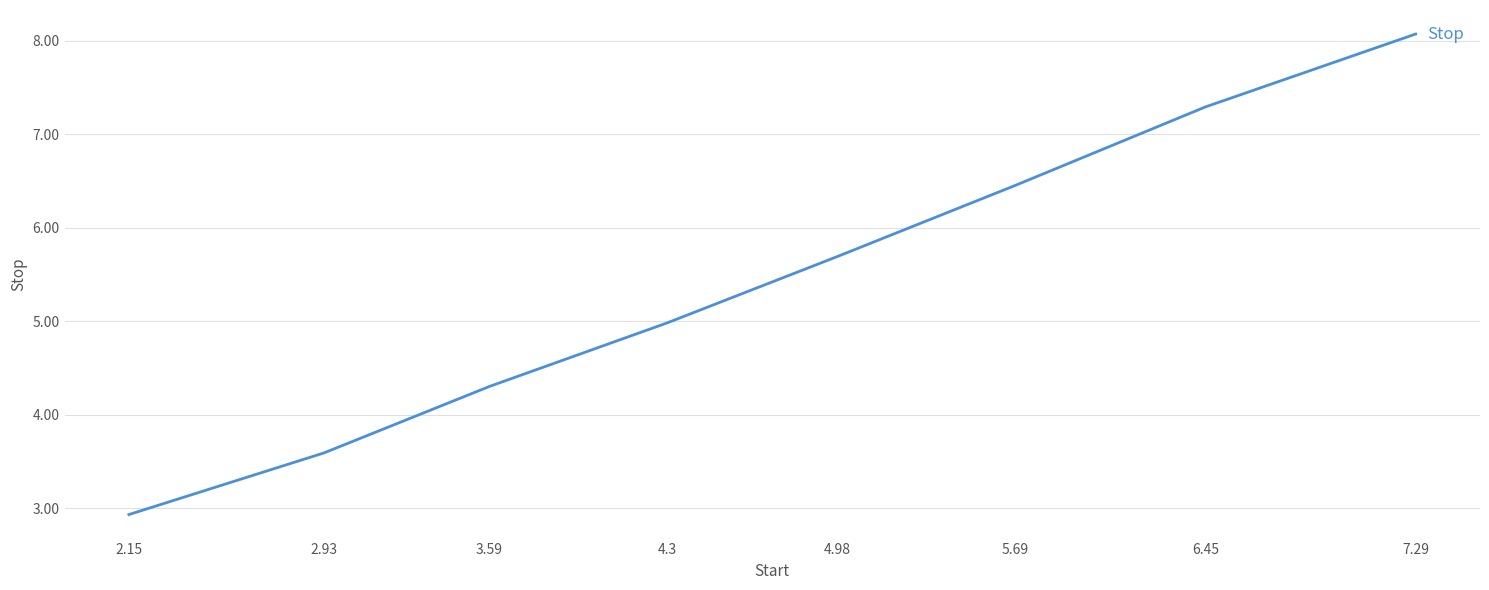

Is this an area chart (filled region under the line)?

No